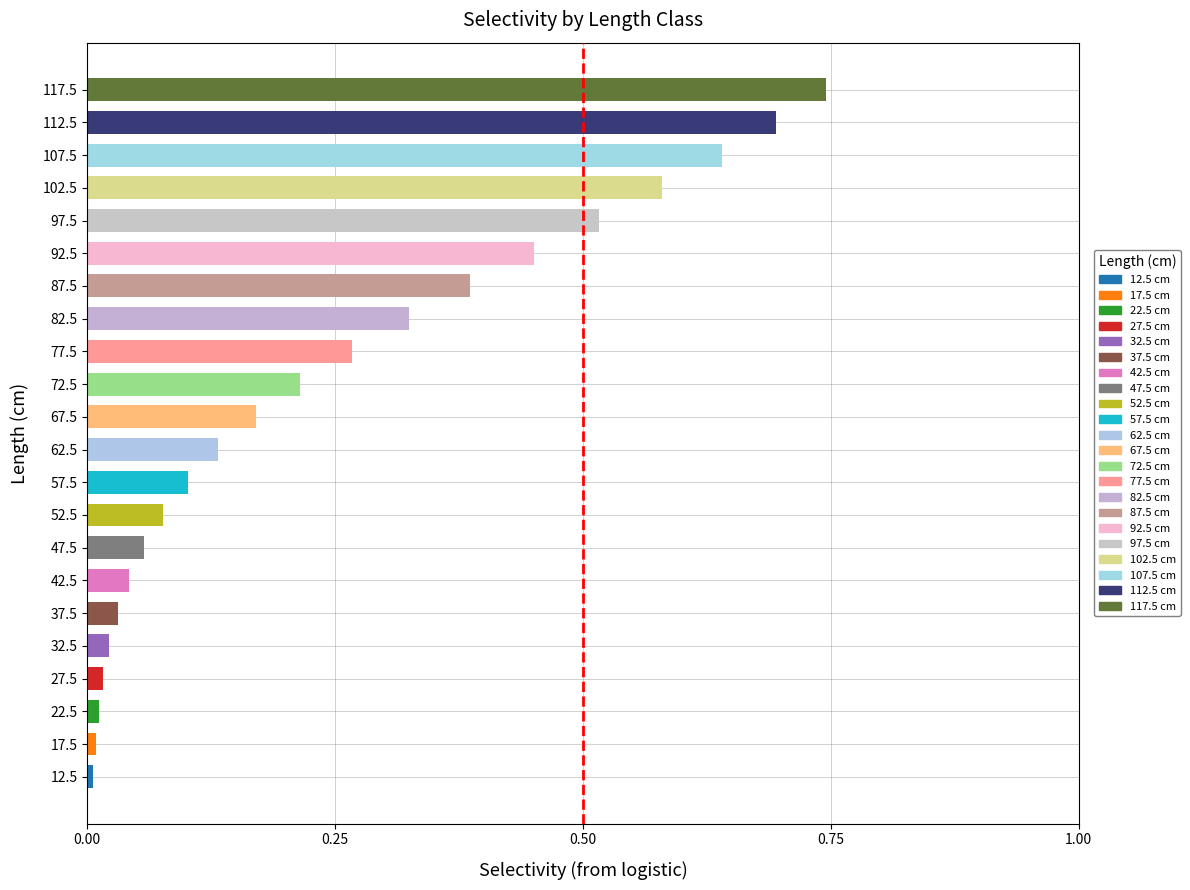

Between 97.5 and 67.5, which is larger?

97.5